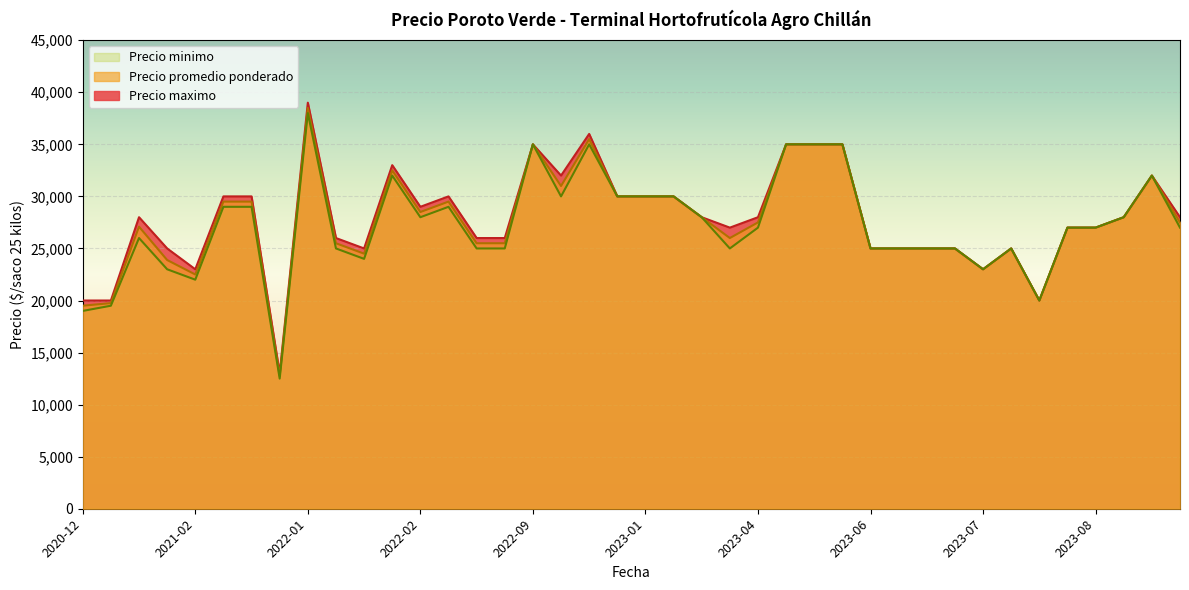

How many lines are shown in the chart?

3